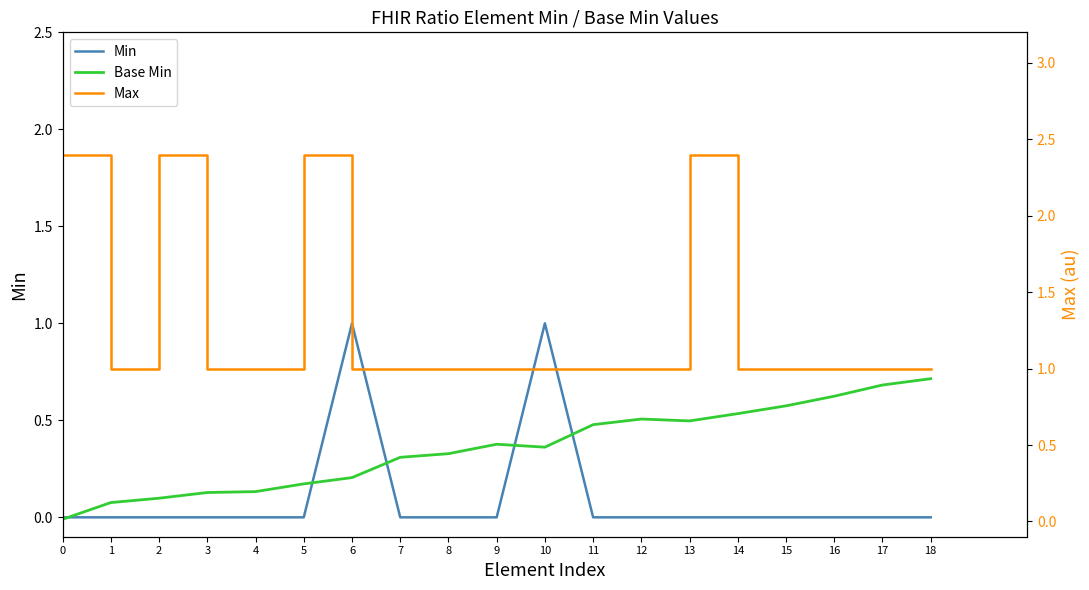

At 6, list the series in order from smallest to largest.

Base Min, Min, Max